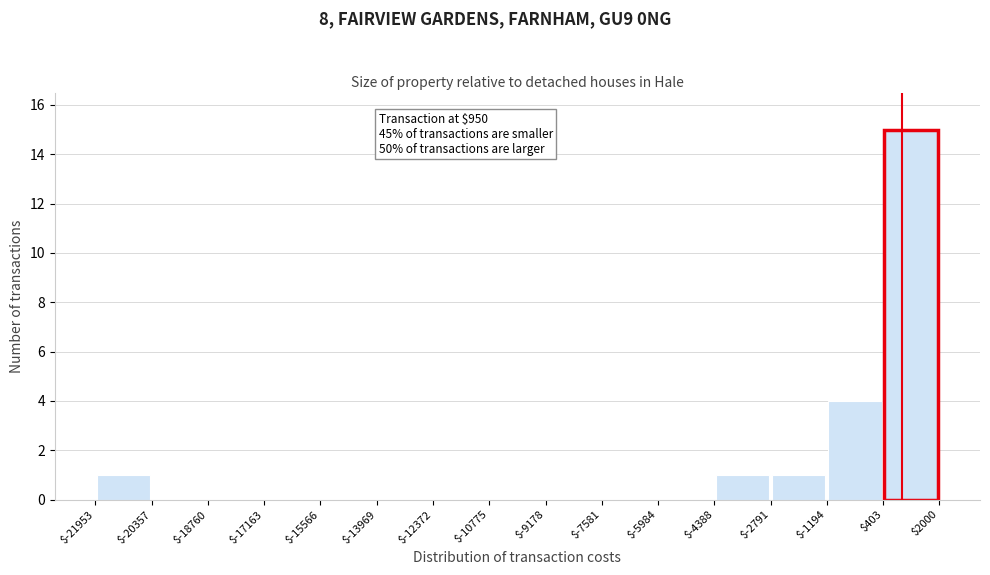

Over which range of the x-axis is the bar tallest?

$403 to $2000